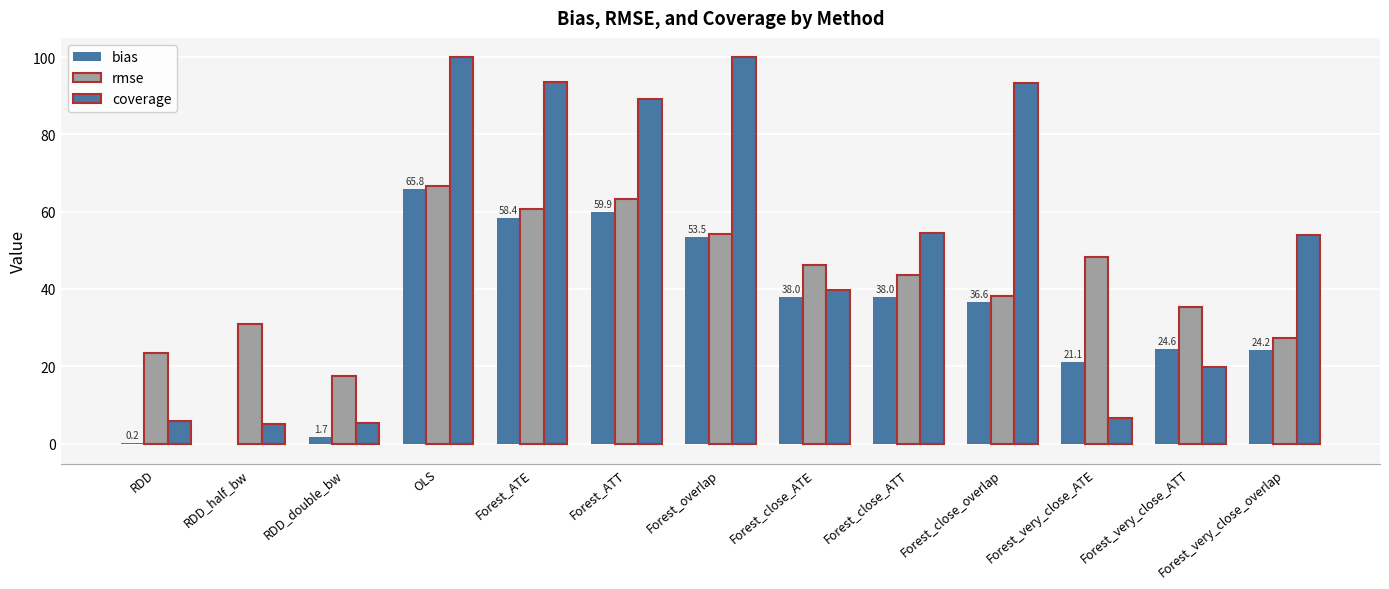

How many categories are shown in the chart?

13